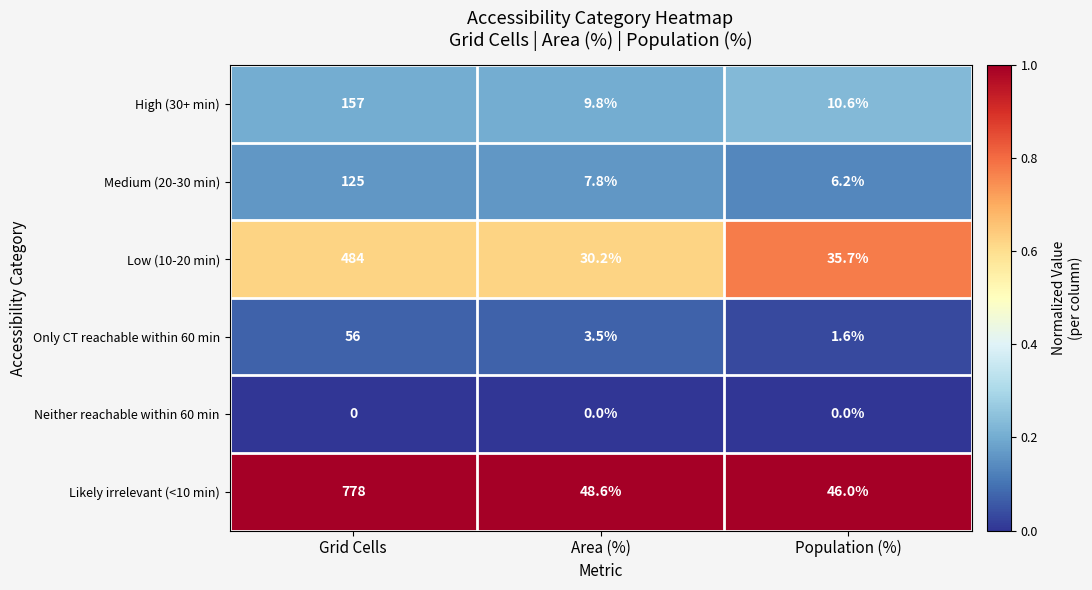

Which series has the largest total across all categories?

Likely irrelevant (<10 min)